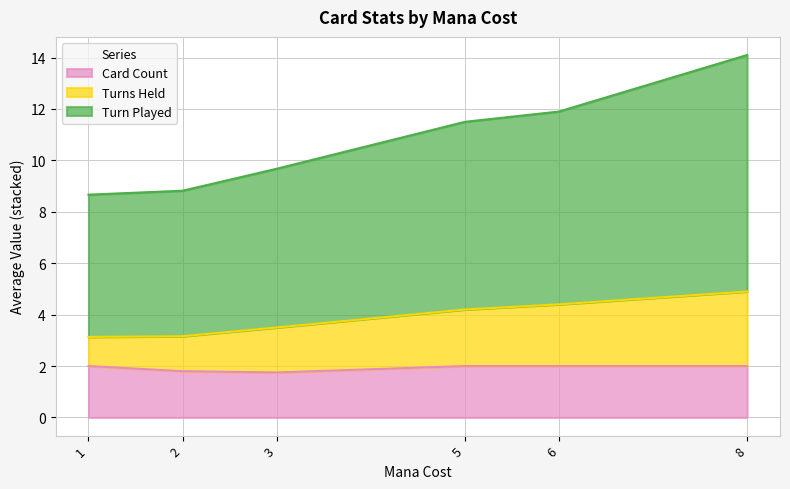

What is the value of the mana_avg_card_count point at the 3rd from the left?

1.8